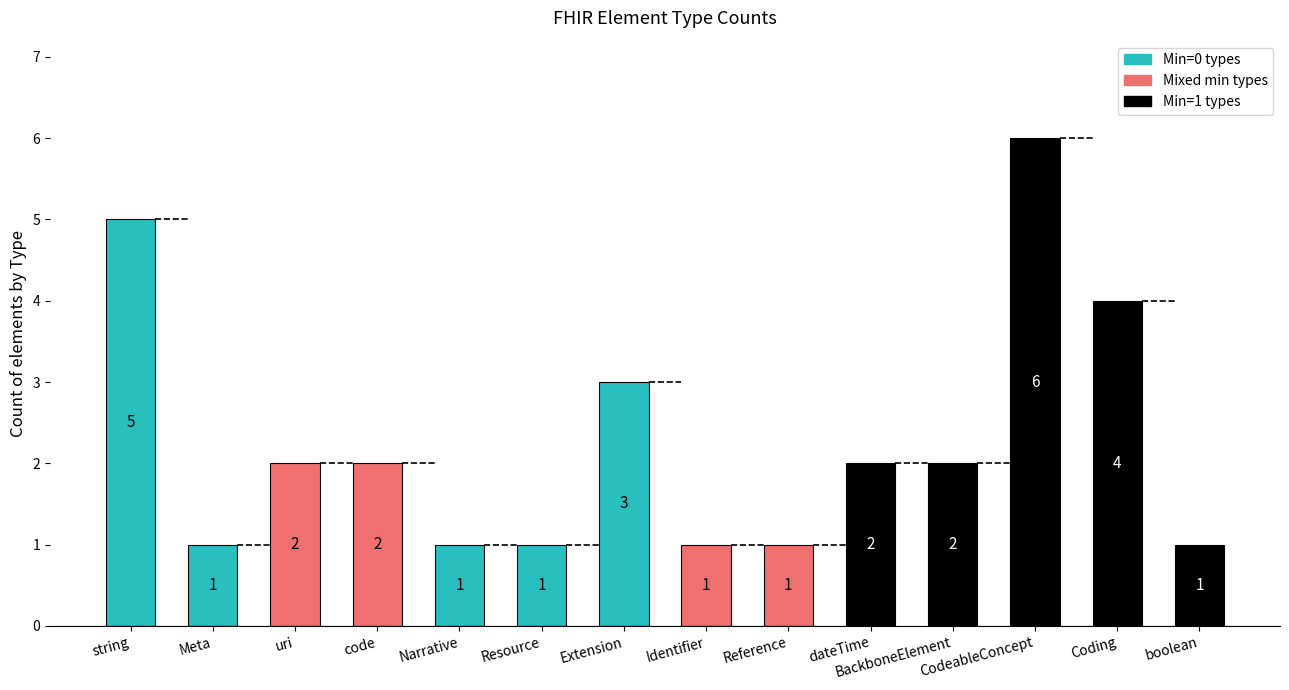

What is the change in value from Resource to CodeableConcept?

+5